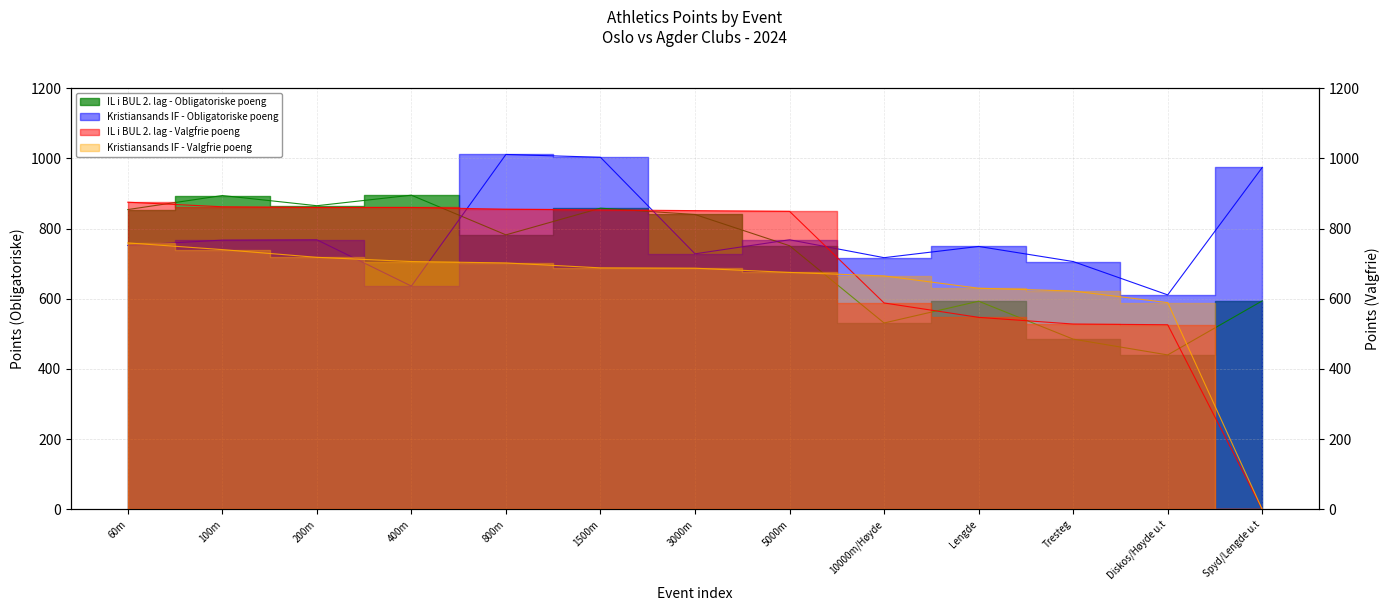

Count the number of data series in this chart.

4